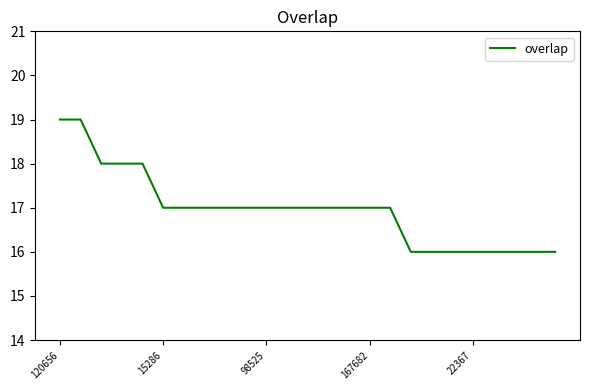

What is the minimum value shown in the chart?

16